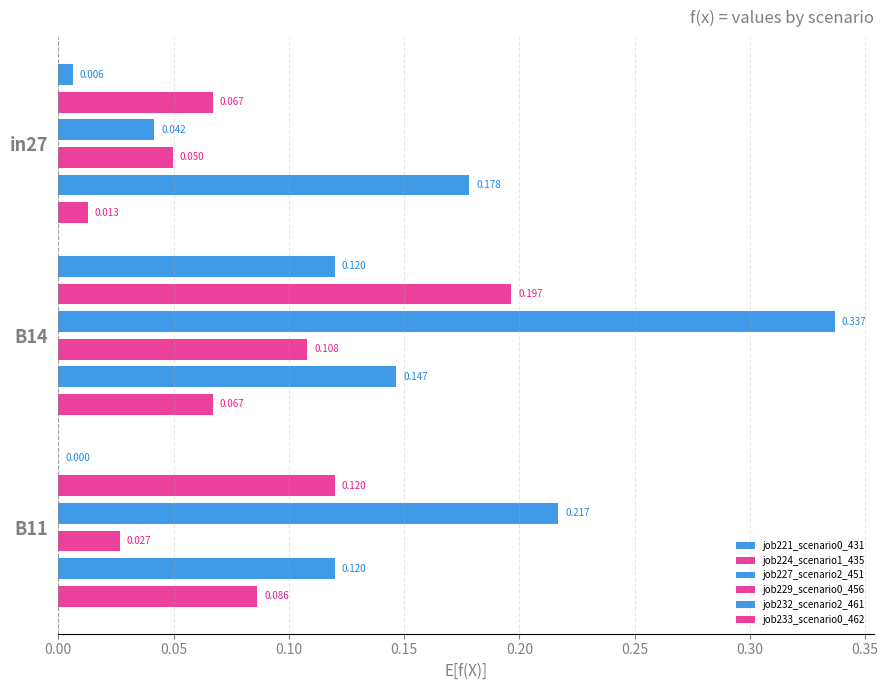

The job229_scenario0_456 series shows 0.0 at B11. True or false?

True